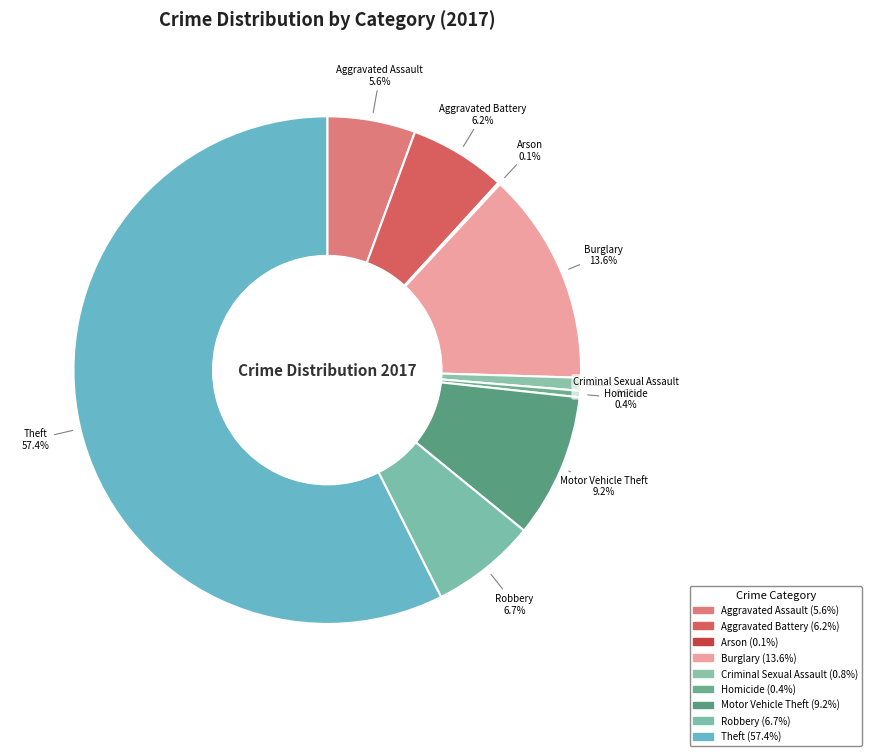

Is the sum of Theft and Motor Vehicle Theft greater than half?

Yes